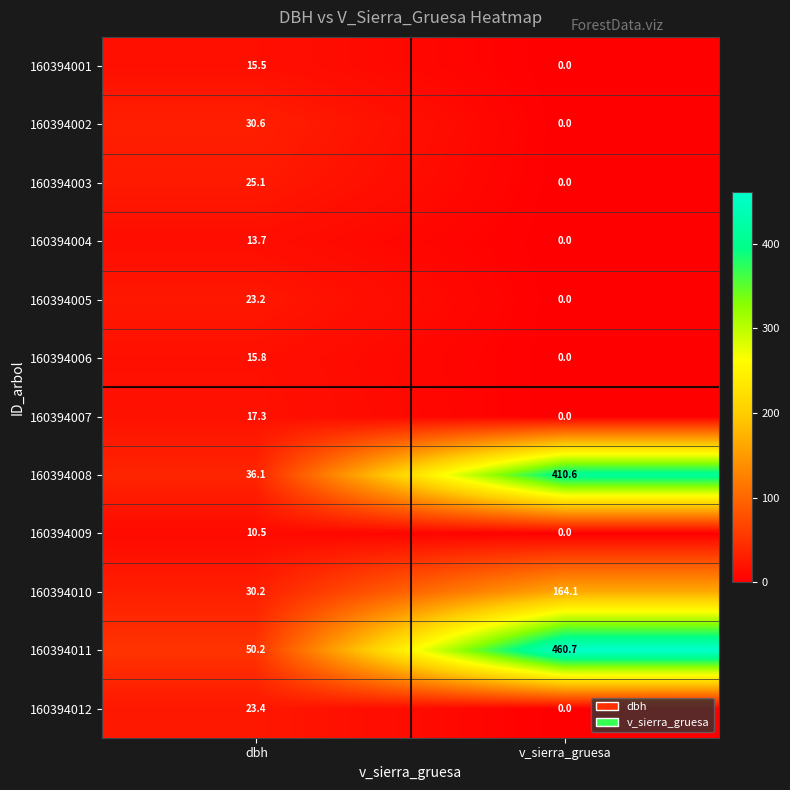

True or false: 160394007 has a value of 30.6 at dbh.

False